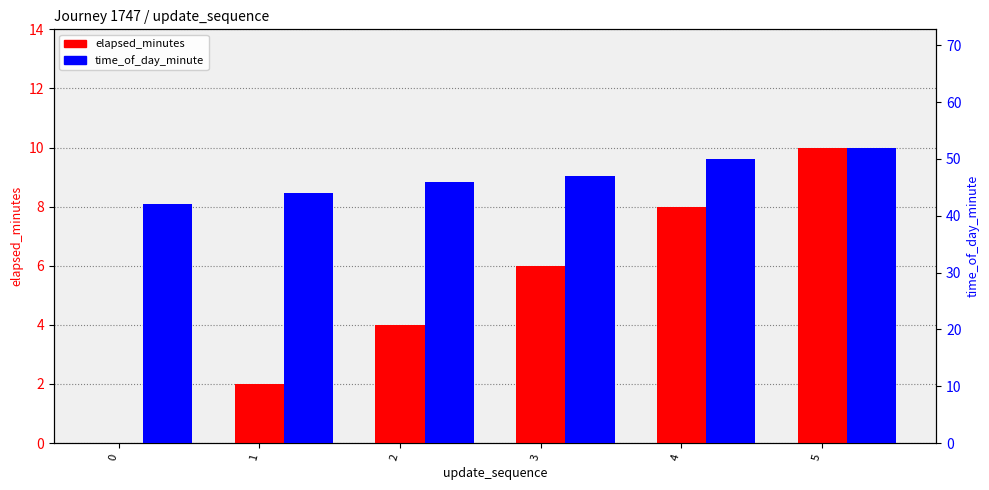

What are all the series names shown in the legend?

elapsed_minutes, time_of_day_minute